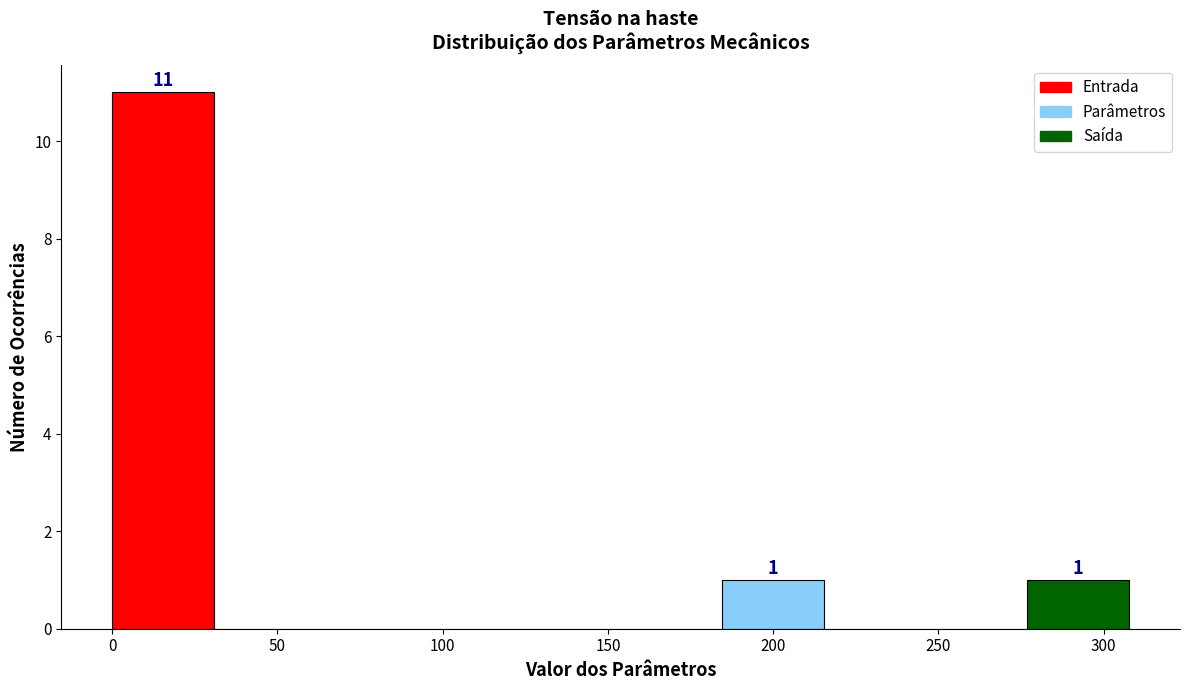

Over which range of the x-axis is the bar tallest?

0 to 30